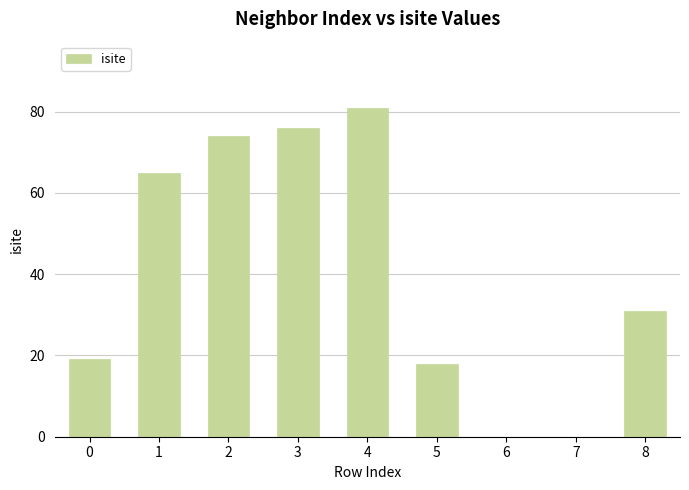

What is the sum of all values?

364